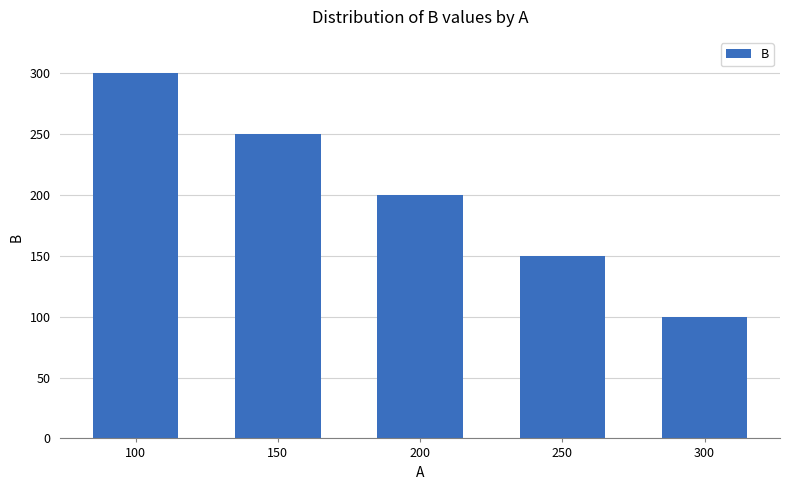

Rank the categories by value from lowest to highest.

300, 250, 200, 150, 100